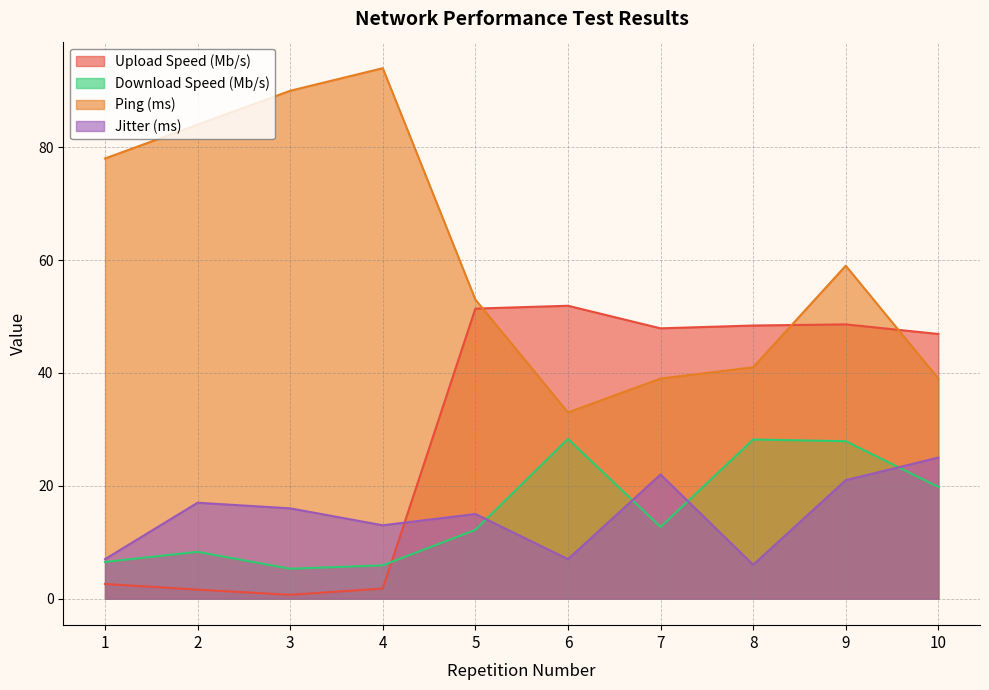

Does the chart display data point markers on the line(s)?

No